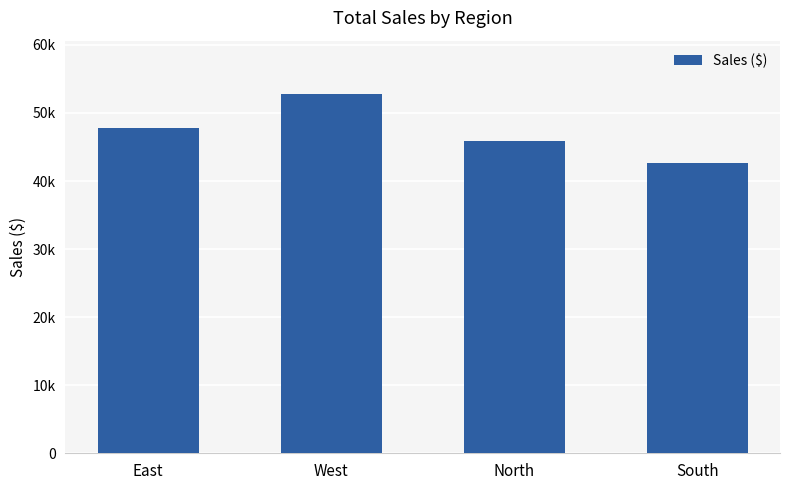

What is the value of the 1st bar from the left?

47722